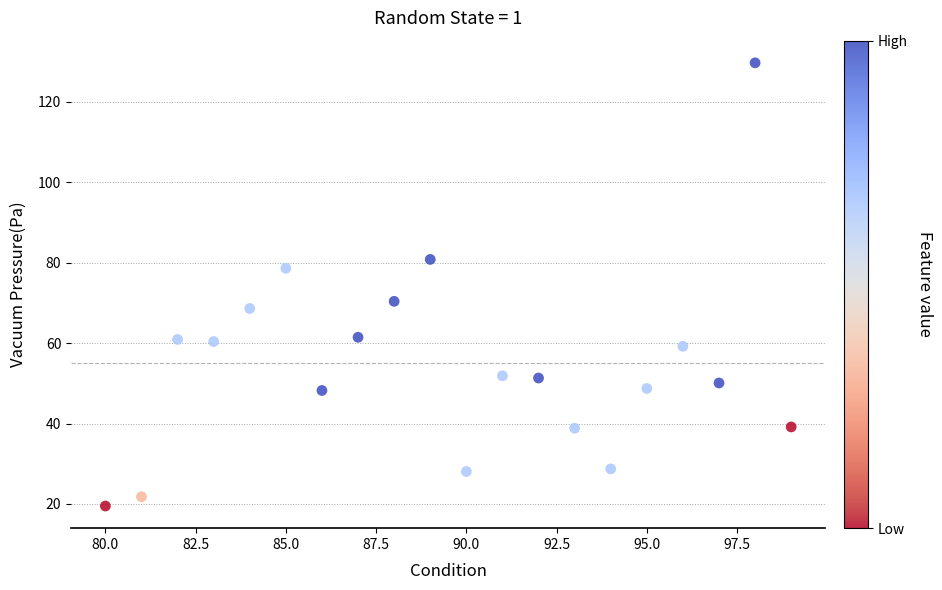

What is the range of X values (max minus min)?

19.0